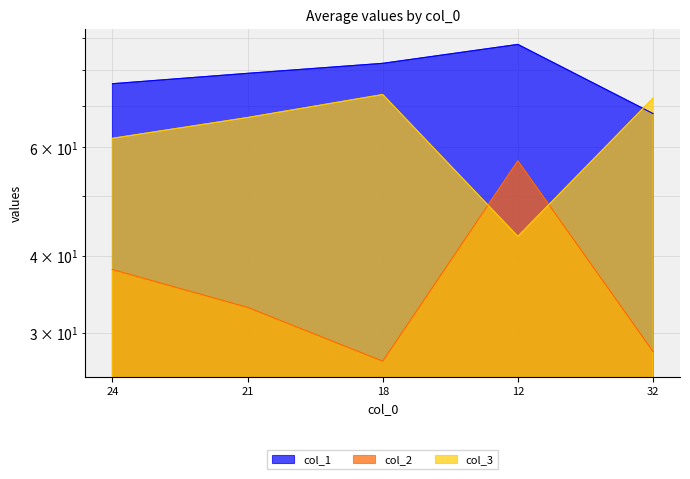

Between 24 and 32, which is larger?

24